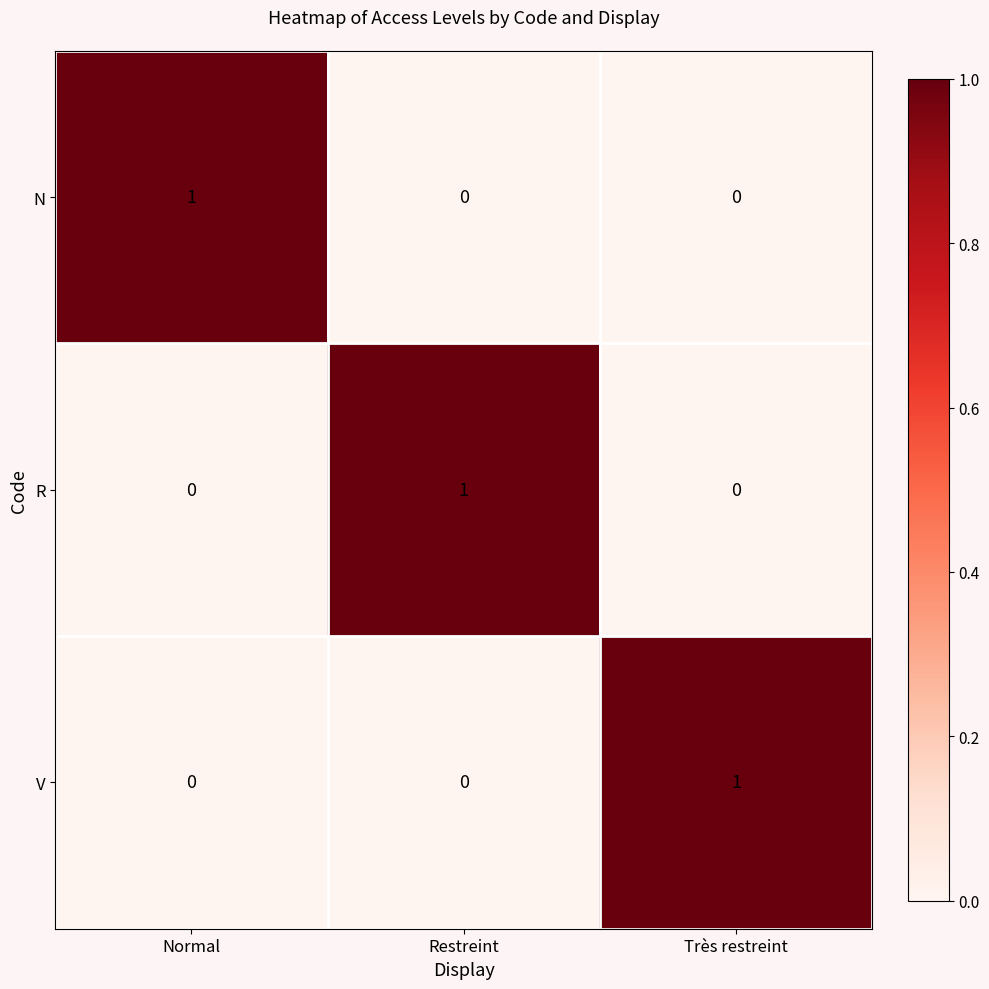

How many R values are between 0 and 1?

3